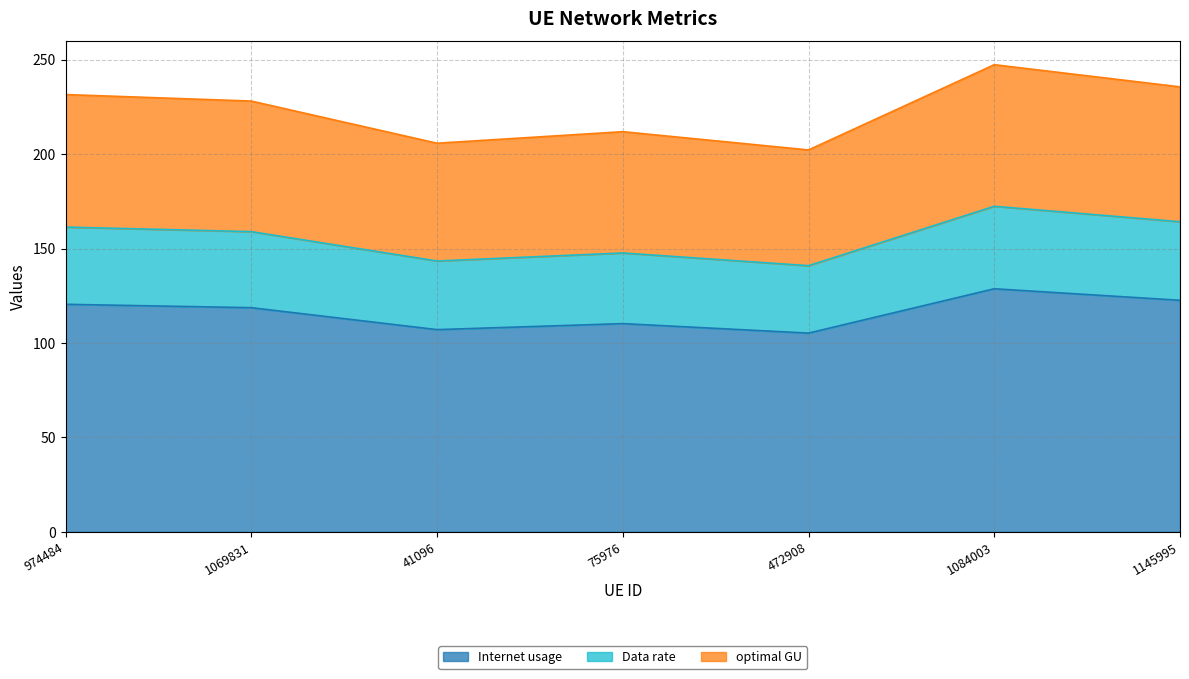

Count the number of categories in the chart.

7